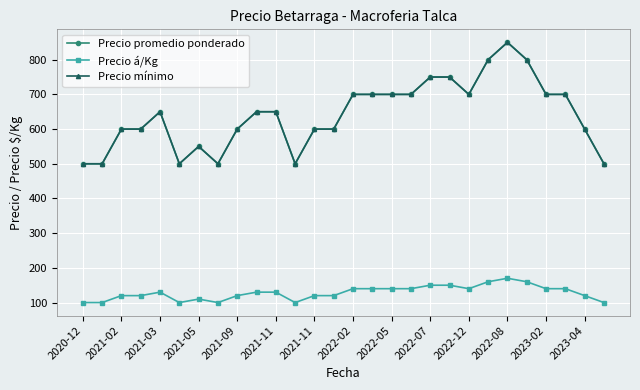

Does the chart have visible grid lines?

Yes